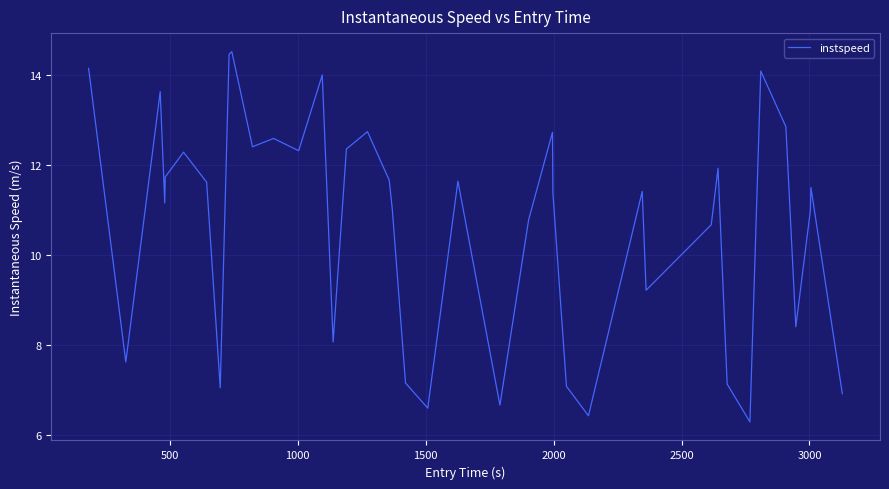

What is the sum of all values?

427.4